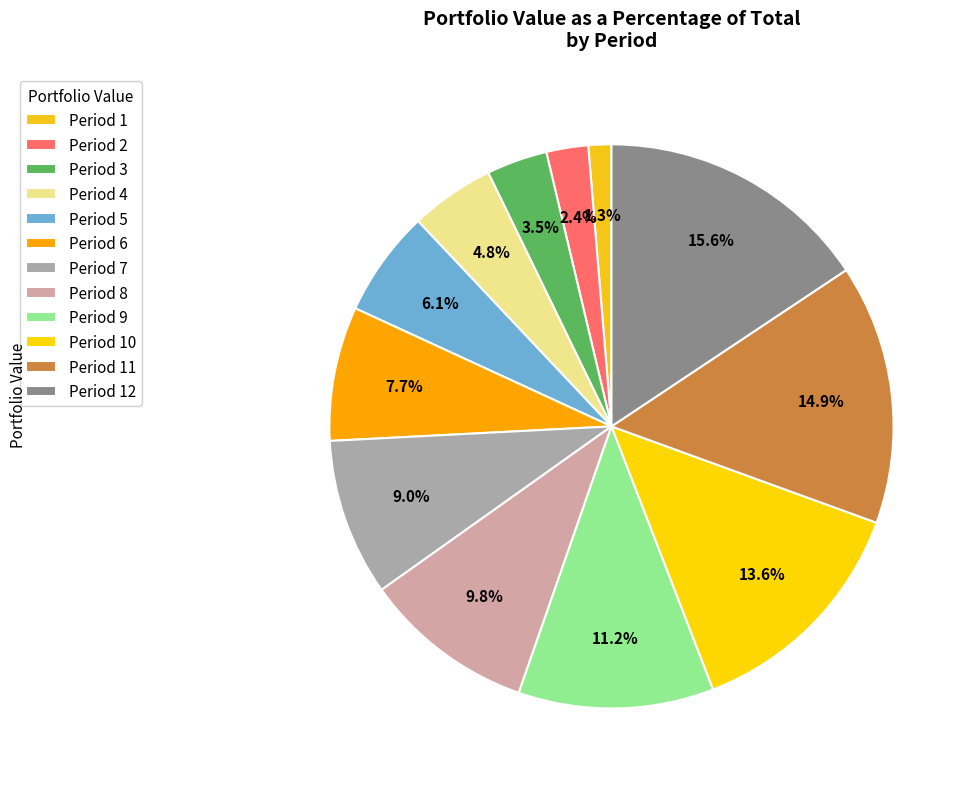

Which category has the smallest portion of the pie?

Period 1